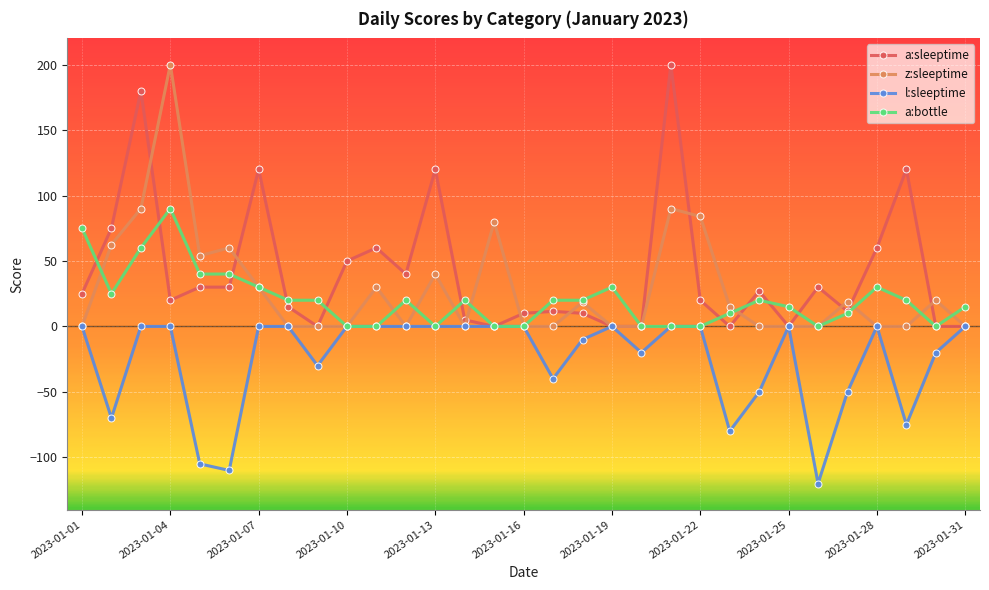

What is the value of the a:bottle point at the 6th from the left?

40.0